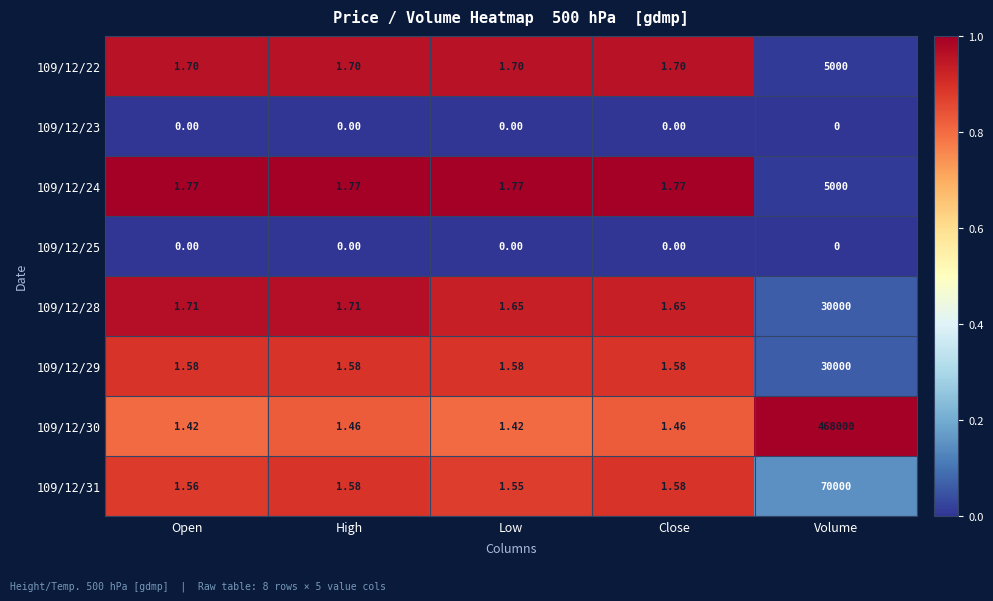

At which category is the sum across all series the highest?

Volume